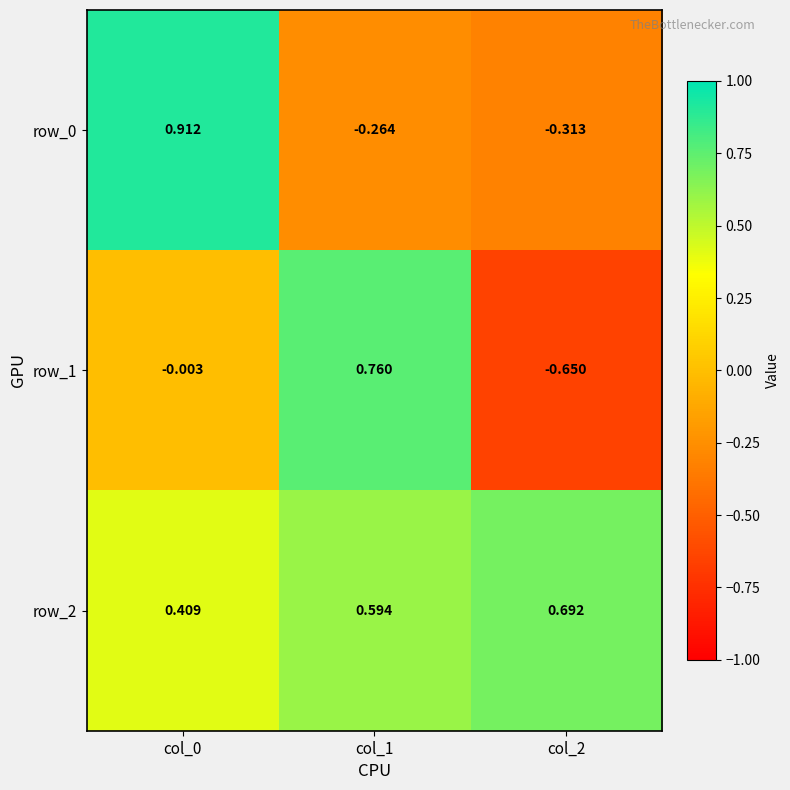

Is the value of row_0 at col_0 greater than the value of row_2 at col_0?

Yes